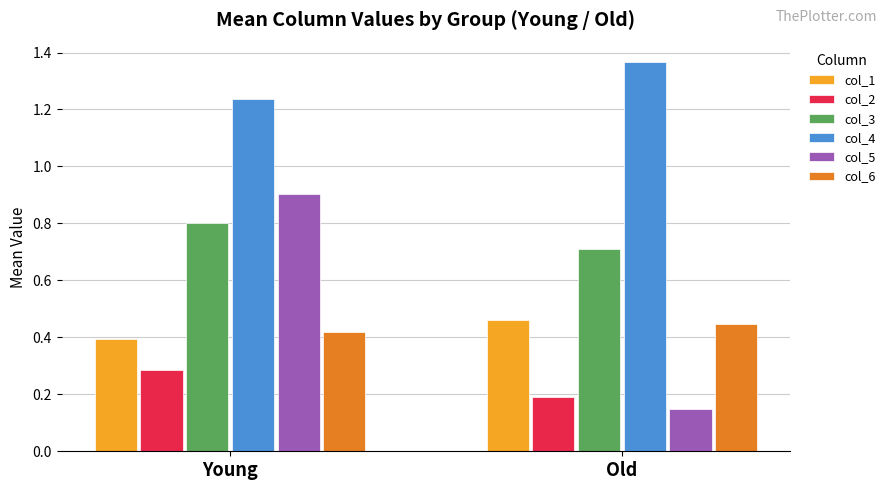

The value of col_6 at Young is 0.4. True or false?

True